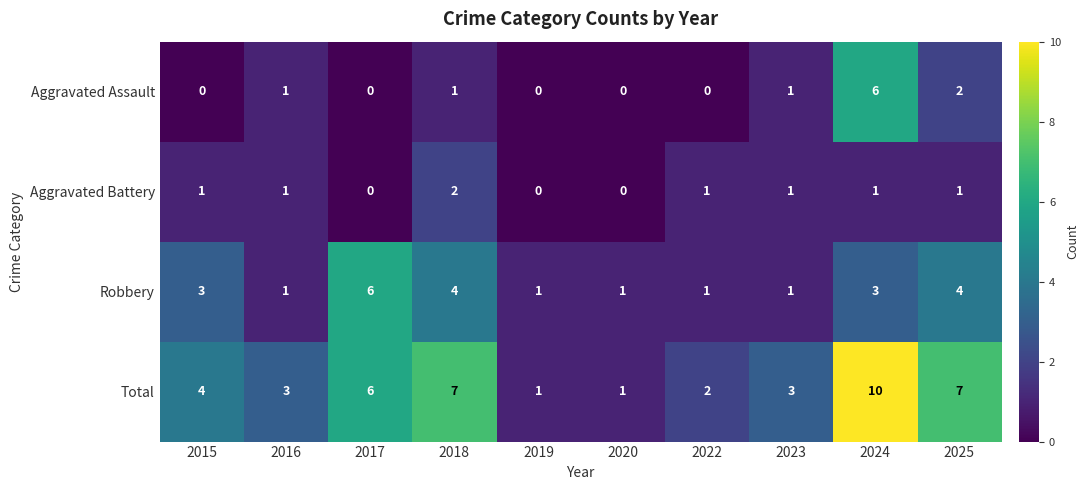

What is the difference between the maximum and minimum values in the Total series?

9